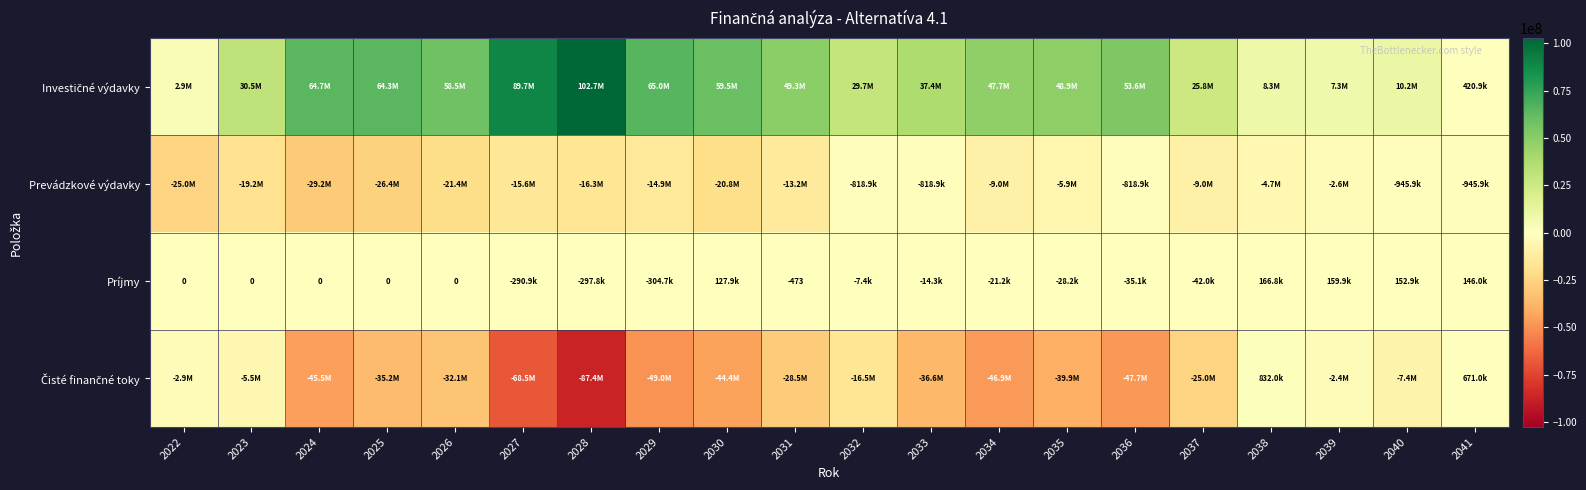

What is the sum of all Investičné výdavky values?

856440564.1